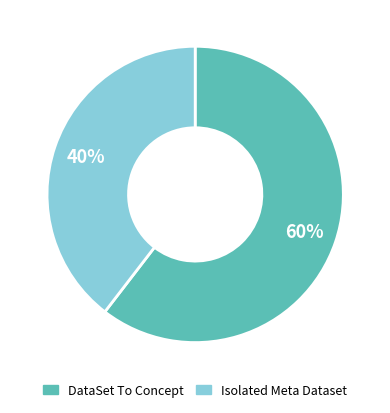

To the nearest percent, what is the average slice percentage?

50%